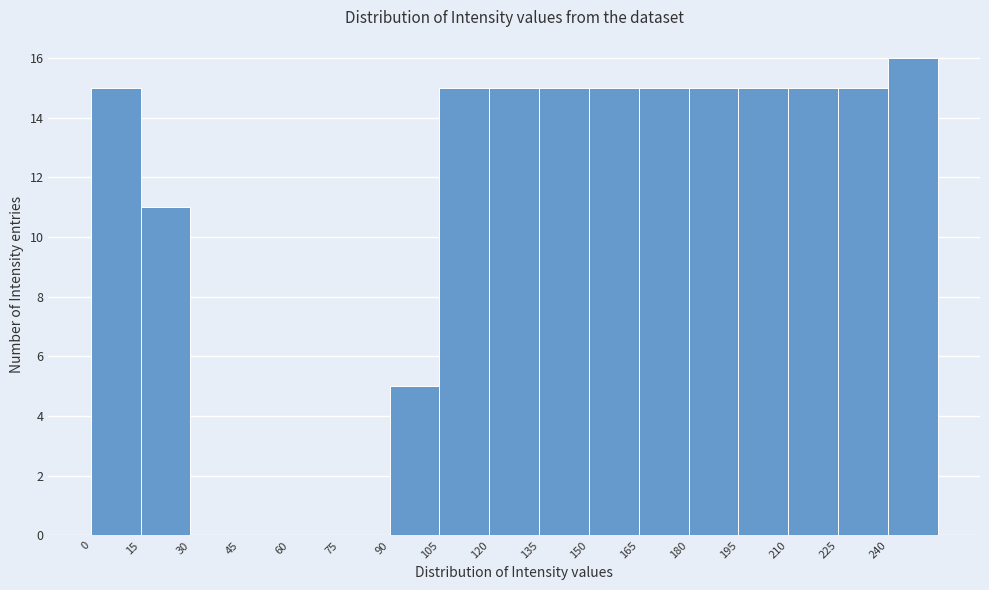

What is the height of the bar covering 0 to 15 on the x-axis? Neither the bar edges nor the heights are printed on the chart, so give them approximately, as read against the axes.

15